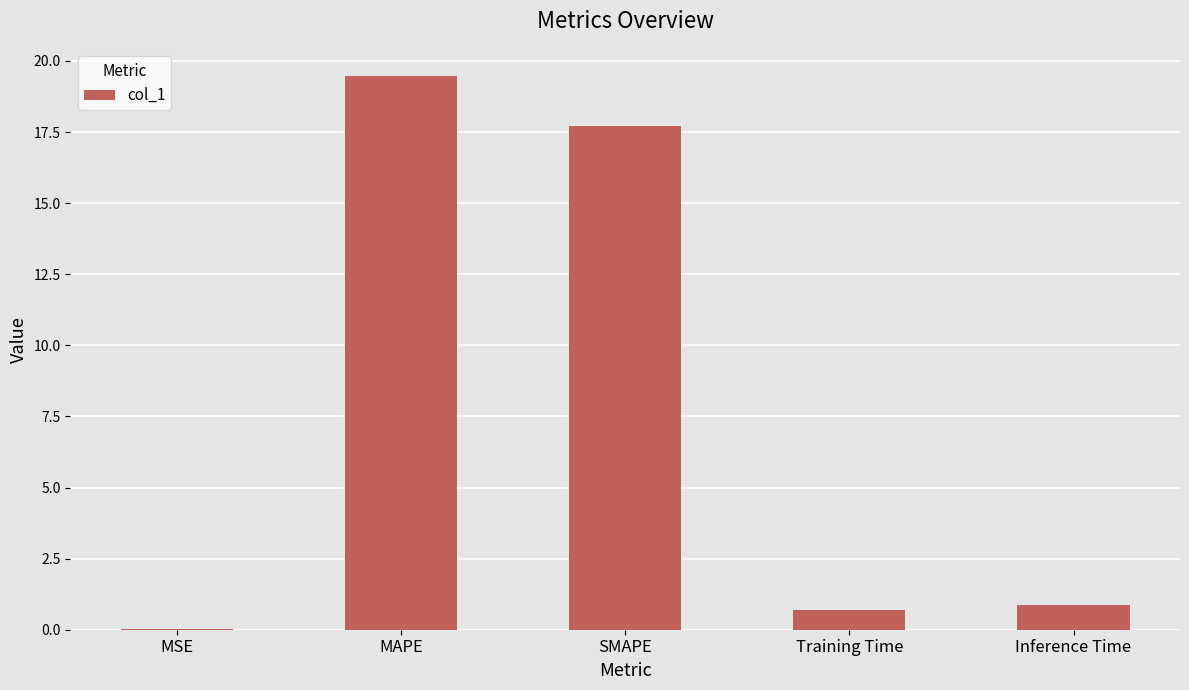

True or false: the data shows 0.7 at Training Time.

True